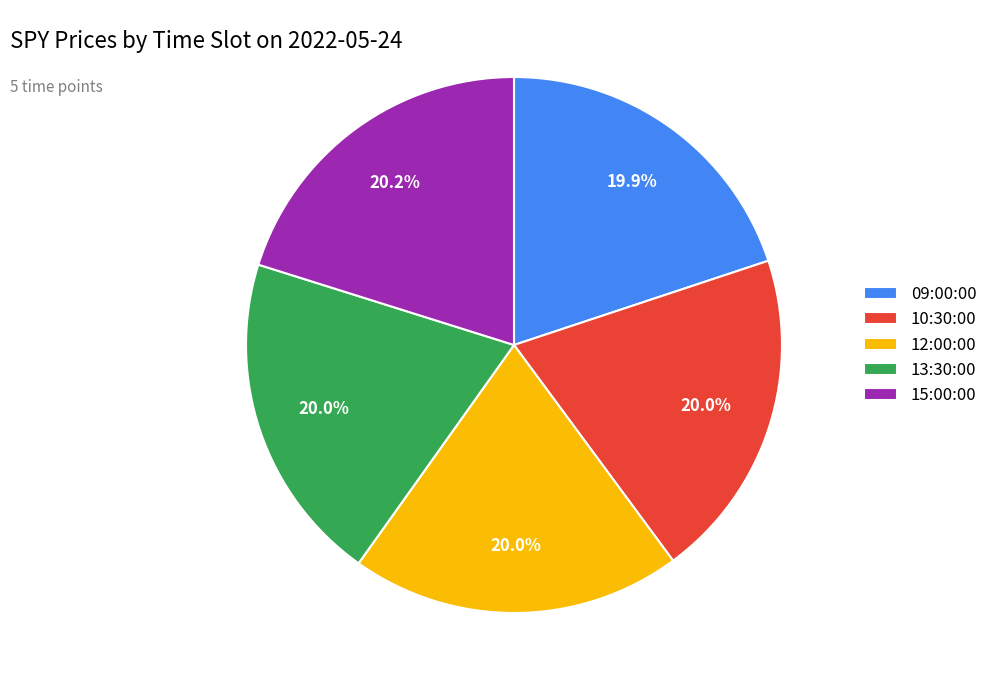

To the nearest percent, what portion does 10:30:00 represent?

20%